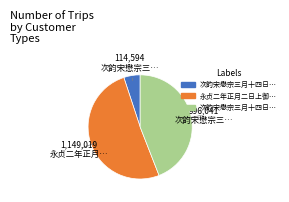

Is there a majority slice in this chart?

Yes